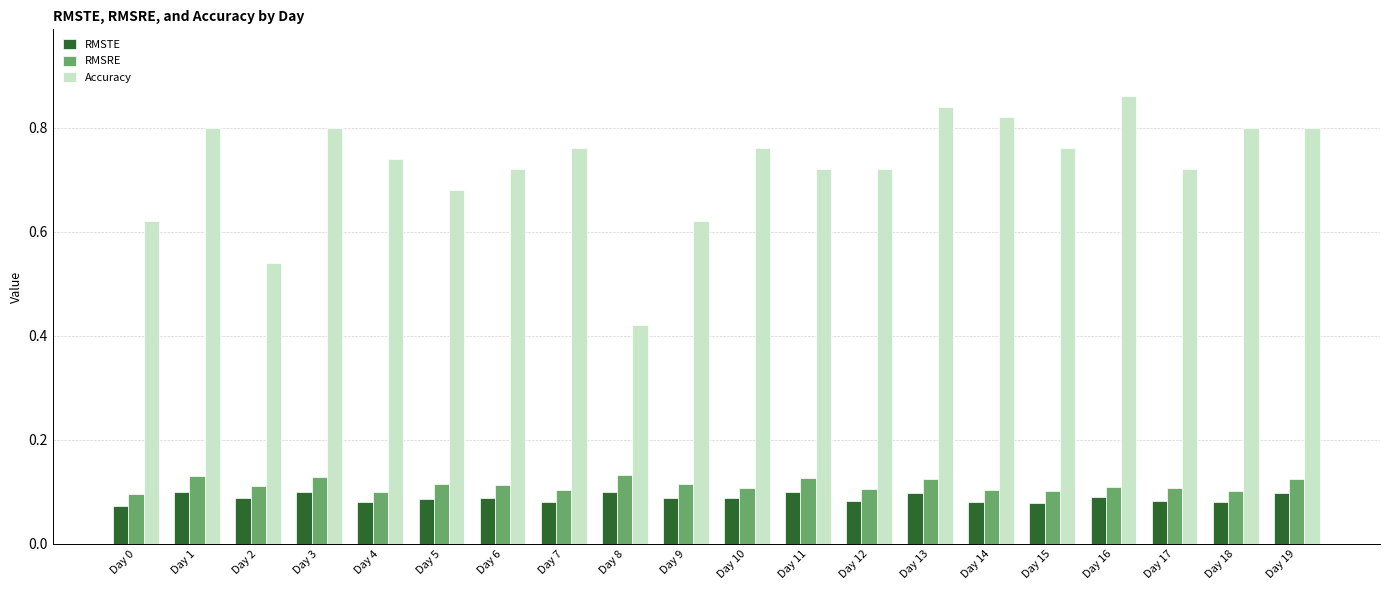

List the series in order of their peak value, lowest first.

RMSTE, RMSRE, Accuracy